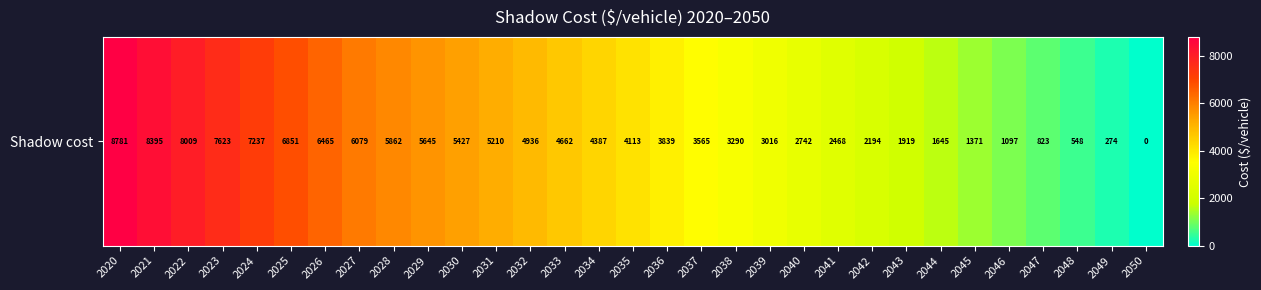

True or false: the data shows 6851.1 at 2025.

True